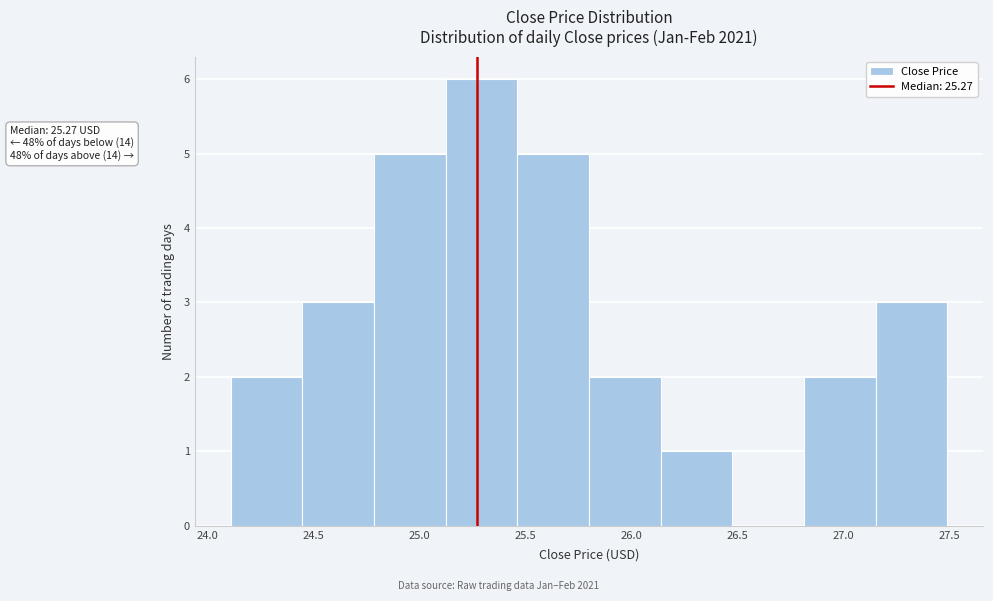

Over which range of the x-axis is the bar tallest?

25.10 to 25.45